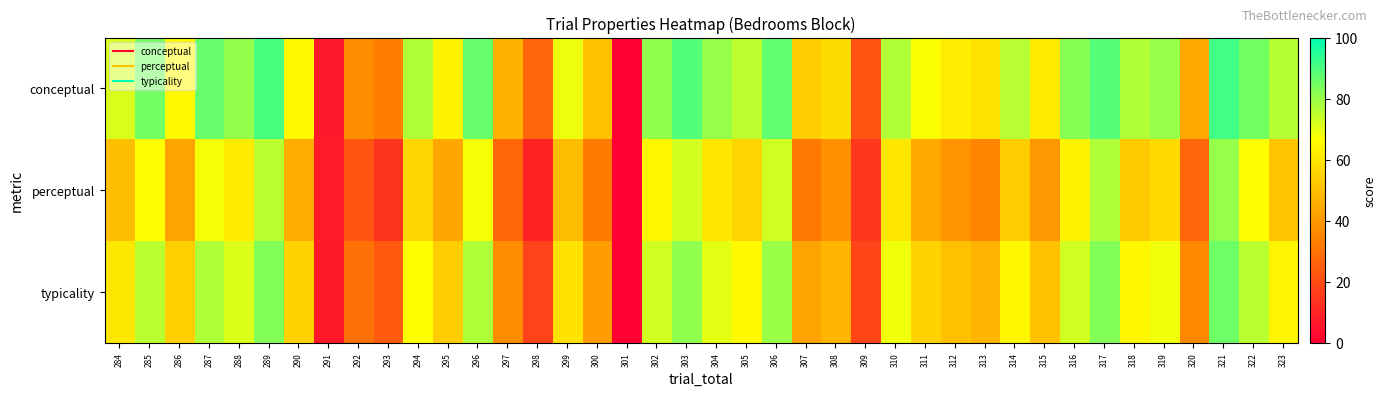

Reading right to left, what are all the values shown in this chart?

conceptual: 323=76.3	322=84.8	321=91.3	320=44.4	319=80.2	318=76.9	317=89.0	316=82.2	315=61.7	314=76.1	313=59.7	312=61.8	311=66.8	310=76.9	309=21.9	308=57.5	307=53.4	306=87.3	305=75.1	304=80.2	303=89.2	302=81.2	301=0.0	300=50.6	299=69.1	298=26.6	297=46.9	296=86.5	295=64.0	294=77.0	293=32.9	292=37.0	291=6.6	290=65.2	289=90.4	288=80.8	287=86.4	286=65.2	285=85.1	284=71.7
perceptual: 323=51.9	322=66.2	321=80.1	320=26.9	319=56.7	318=52.7	317=77.2	316=63.7	315=39.8	314=53.4	313=35.0	312=38.8	311=43.8	310=60.4	309=14.5	308=37.6	307=31.8	306=72.7	305=55.8	304=60.2	303=72.5	302=64.8	301=0.0	300=32.1	299=49.5	298=9.1	297=27.0	296=67.7	295=43.4	294=56.2	293=14.1	292=22.3	291=7.1	290=44.8	289=75.6	288=61.5	287=67.8	286=42.8	285=66.2	284=49.8
typicality: 323=64.1	322=75.5	321=85.7	320=35.6	319=68.4	318=64.8	317=83.1	316=72.9	315=50.7	314=64.7	313=47.3	312=50.3	311=55.3	310=68.6	309=18.2	308=47.6	307=42.6	306=80.0	305=65.4	304=70.2	303=80.9	302=73.0	301=0.0	300=41.4	299=59.3	298=17.9	297=37.0	296=77.1	295=53.7	294=66.6	293=23.5	292=29.6	291=6.9	290=55.0	289=83.0	288=71.1	287=77.1	286=54.0	285=75.6	284=60.8